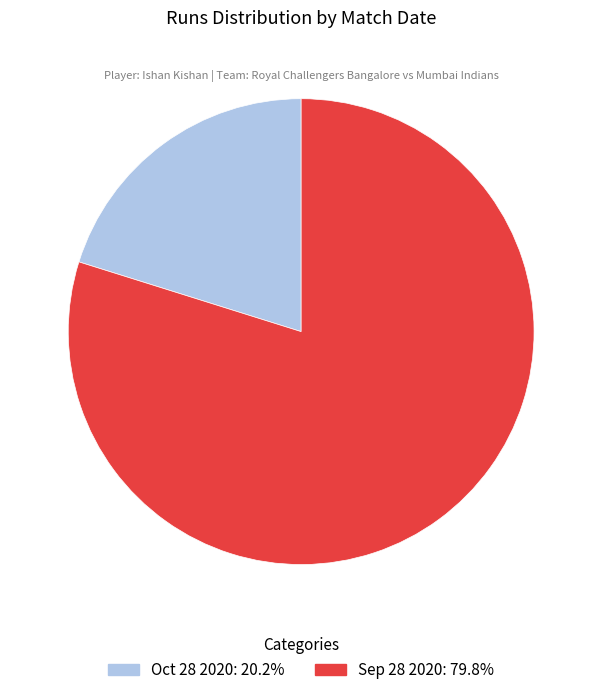

Which slice is the largest?

Sep 28 2020